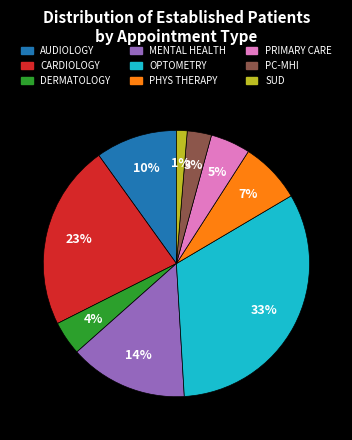

To the nearest percent, what is the average slice percentage?

11%